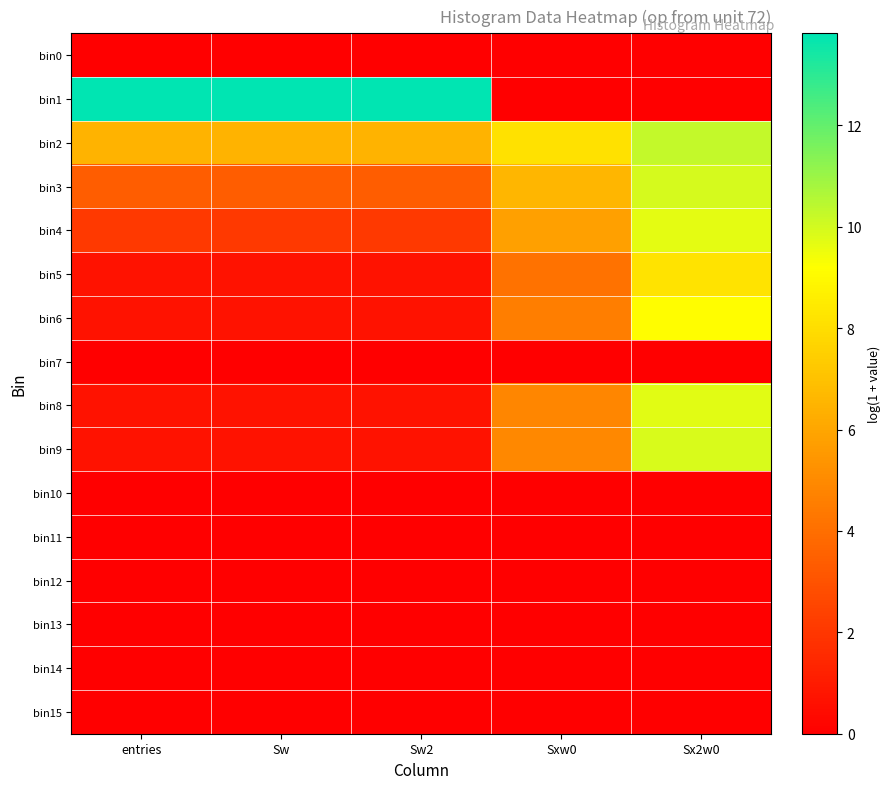

Which has a higher value, Sx2w0 or Sw?

Sx2w0